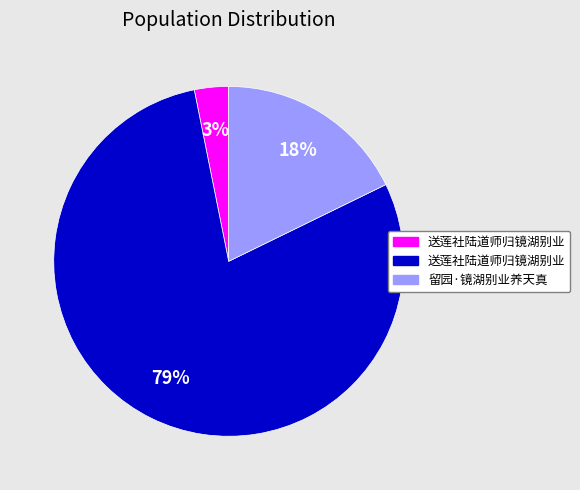

To the nearest percent, what is the average slice percentage?

33%